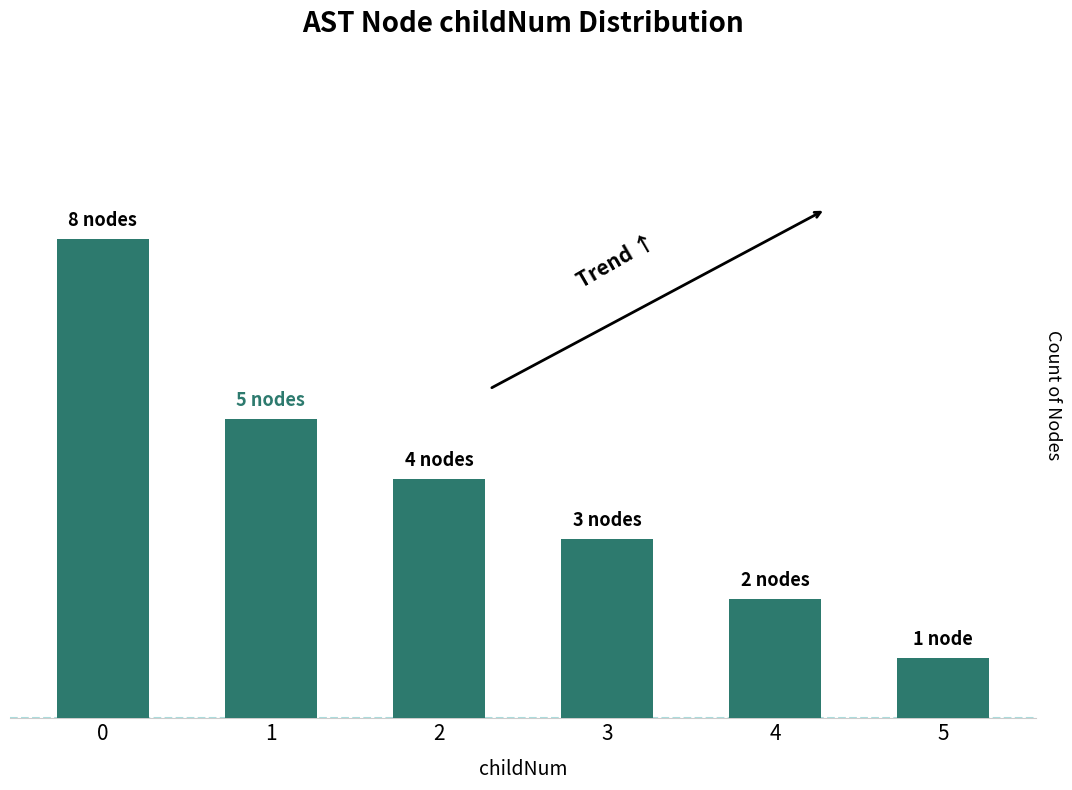

Are the bars horizontal?

No